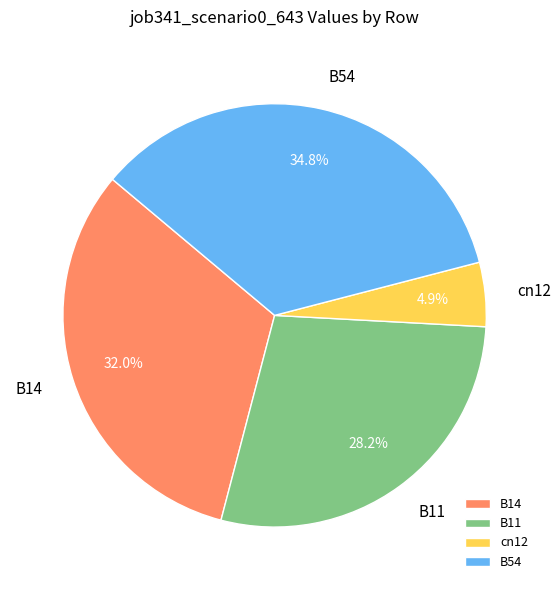

True or false: B11 accounts for 42% of the total.

False